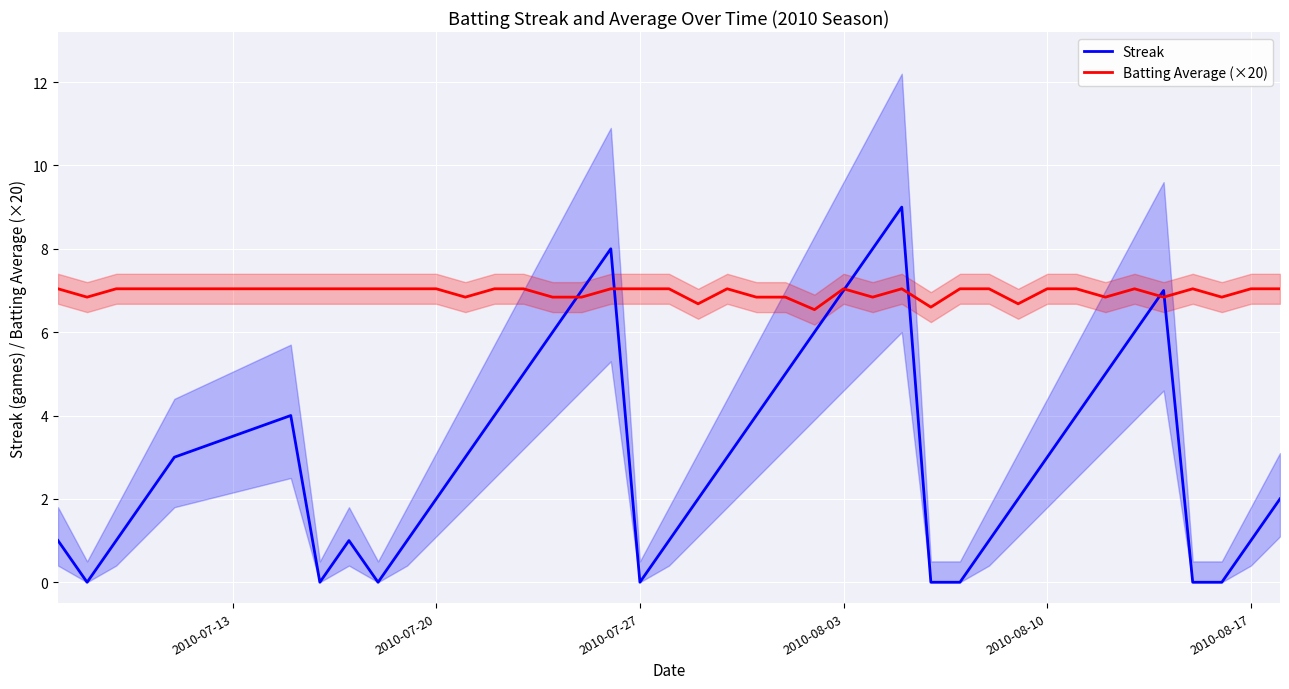

Which series has the widest spread of values?

Streak